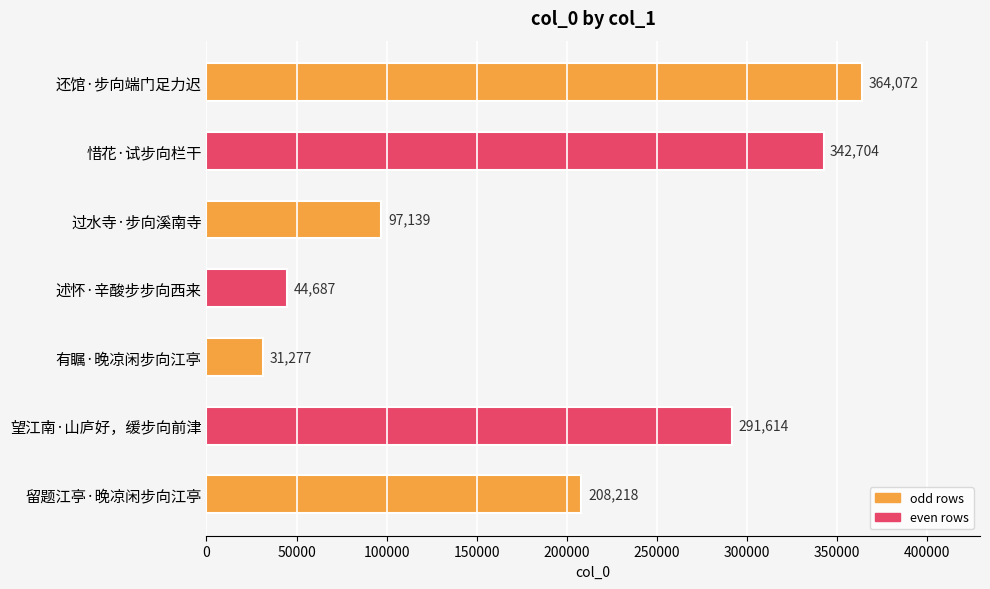

The chart shows a value of 18585 at 述怀·辛酸步步向西来. True or false?

False